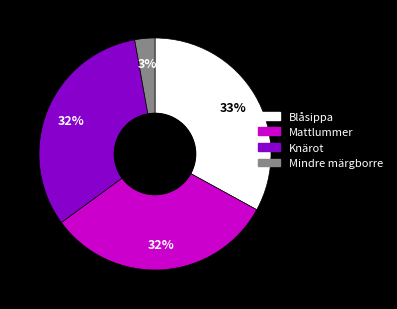

Is there any slice that represents more than half of the pie?

No